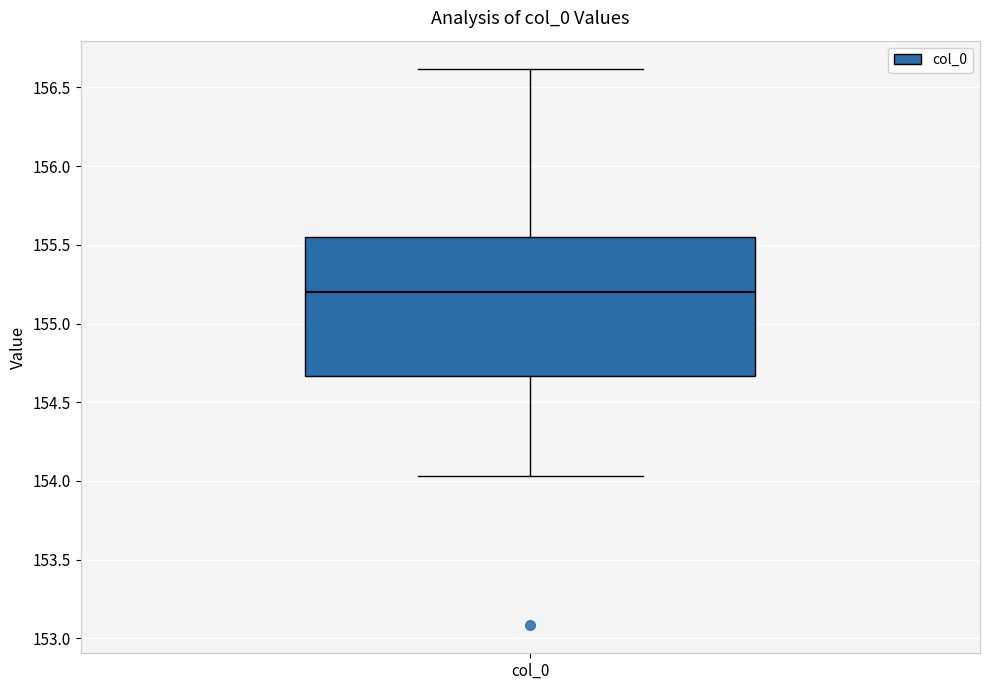

Read this box plot against the y-axis: the position of the median line, the range covered by the box, and the ends of both whiskers. The values are not printed on the chart, so give them approximately, as read against the axis.

median 155.20, box 154.65 to 155.55, whiskers 154.05 to 156.60